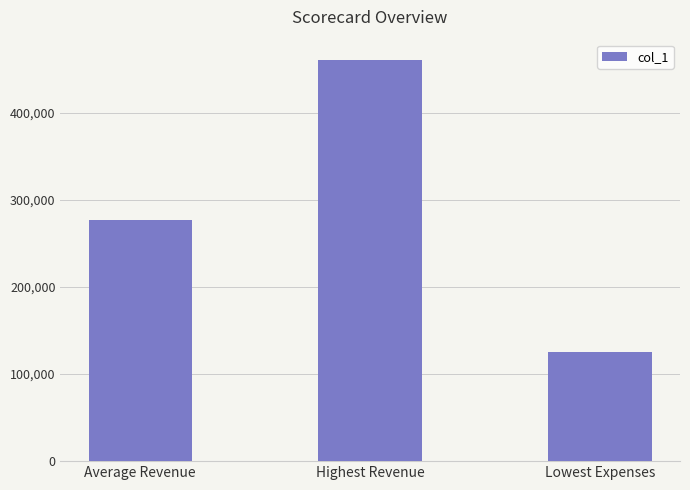

Reading right to left, extract all data points from this chart.

Lowest Expenses=125319.0	Highest Revenue=461214.0	Average Revenue=276986.5